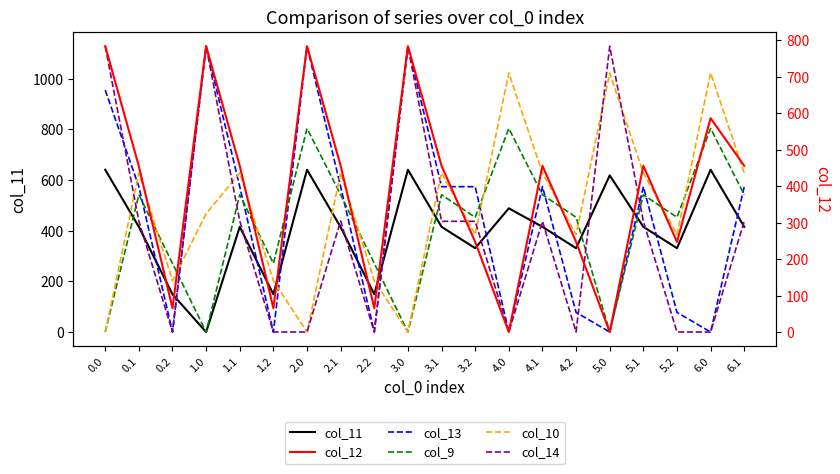

What are all the series names shown in the legend?

col_11, col_13, col_9, col_10, col_14, col_12